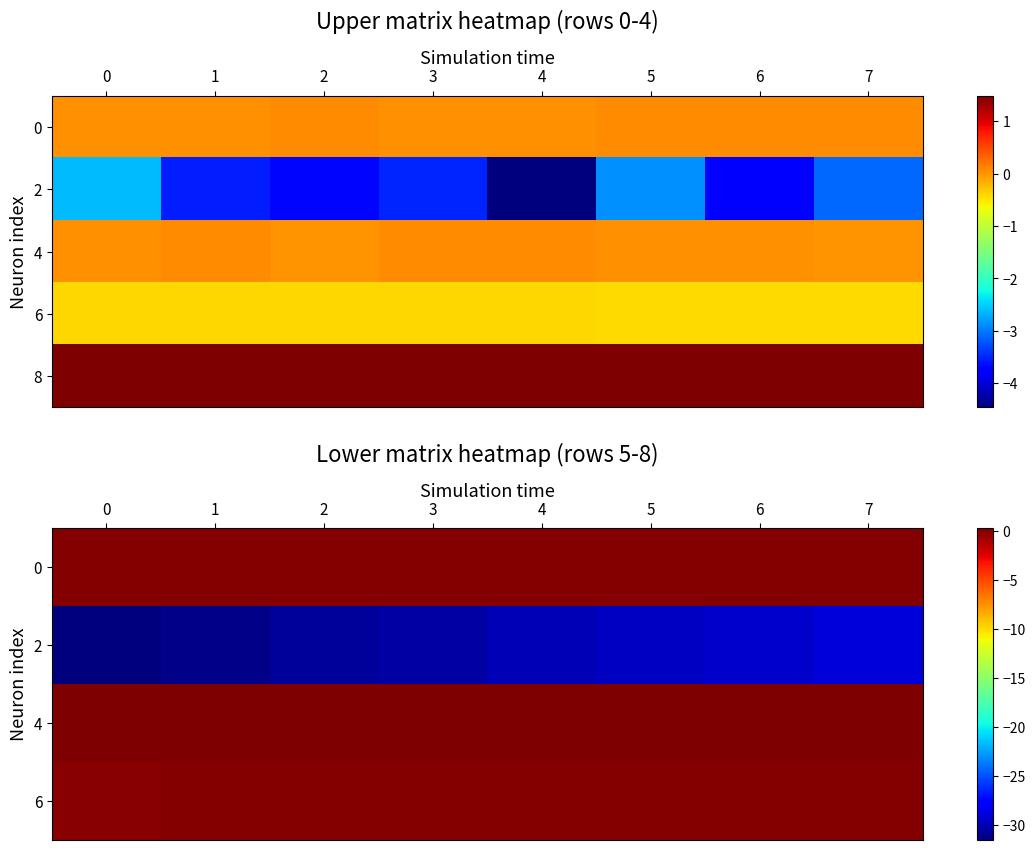

True or false: 6 has a value of 0.0 at 0.

True